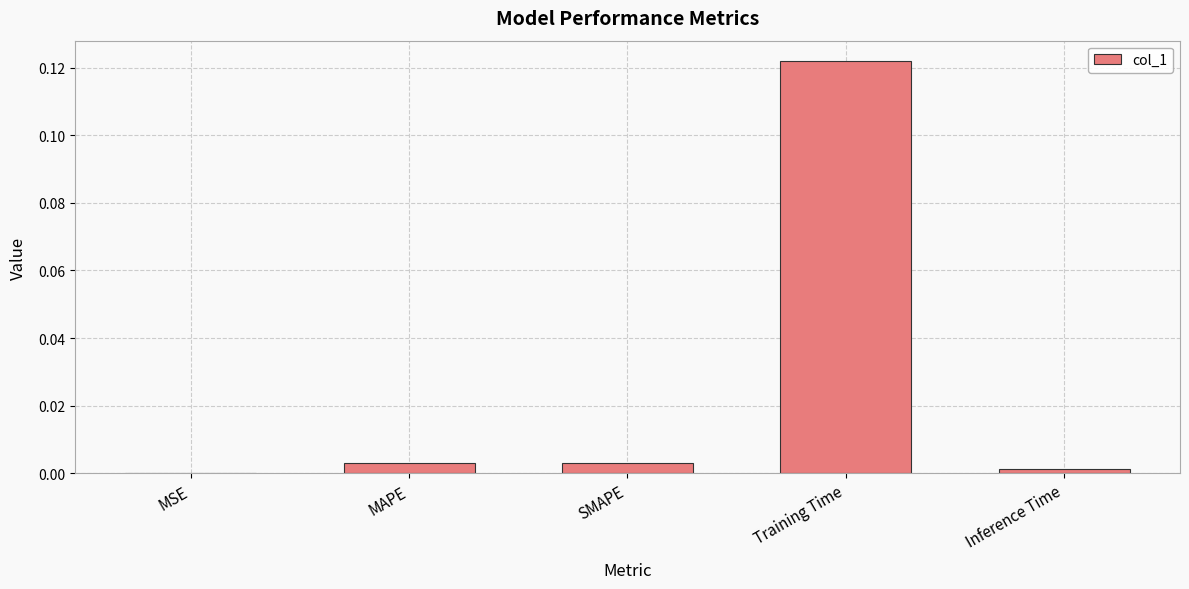

At which category does the chart reach its peak across all series?

Training Time